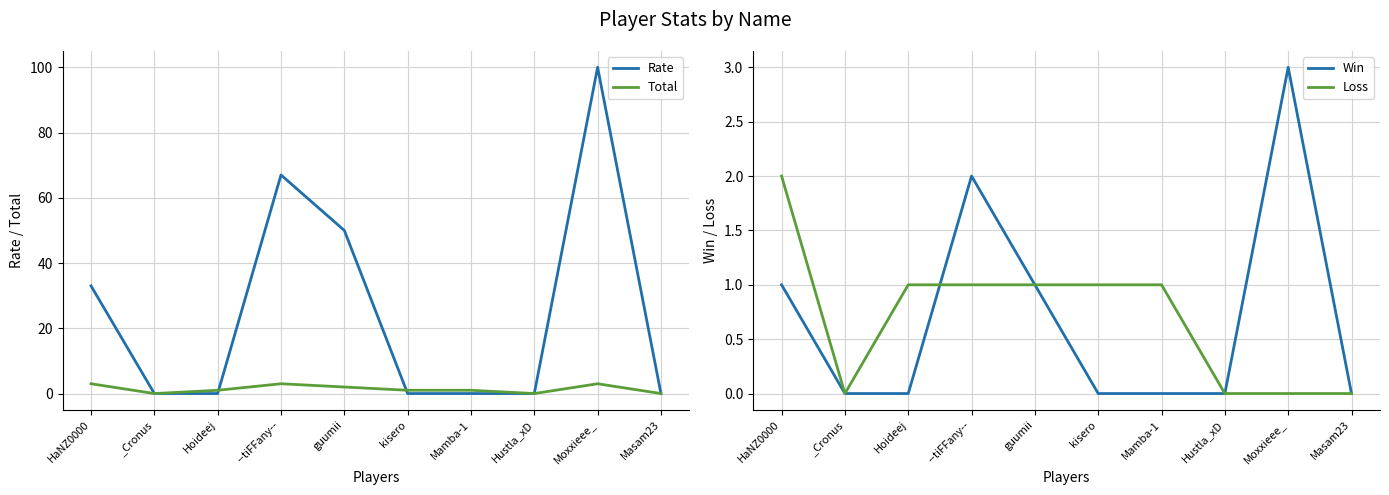

At which label does Win reach its minimum?

_Cronus